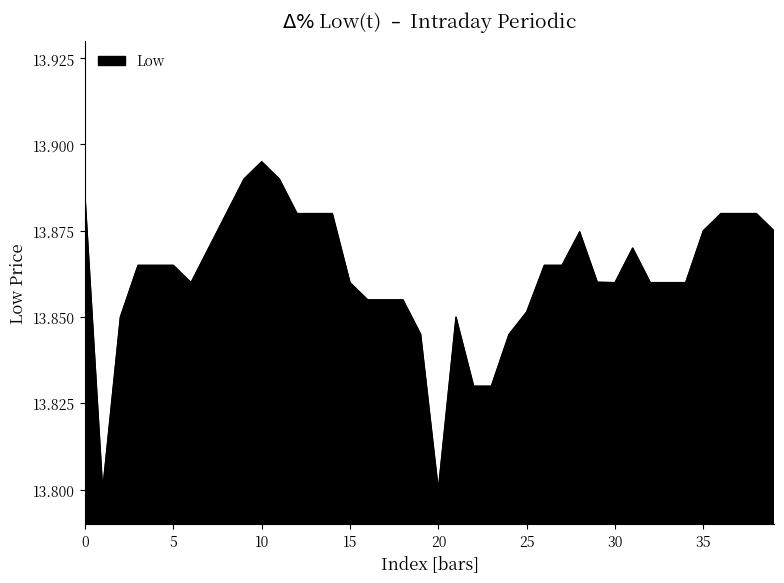

Reading right to left, what are all the values shown in this chart?

13.9	13.9	13.9	13.9	13.9	13.9	13.9	13.9	13.9	13.9	13.9	13.9	13.9	13.9	13.9	13.8	13.8	13.8	13.9	13.8	13.8	13.9	13.9	13.9	13.9	13.9	13.9	13.9	13.9	13.9	13.9	13.9	13.9	13.9	13.9	13.9	13.9	13.9	13.8	13.9